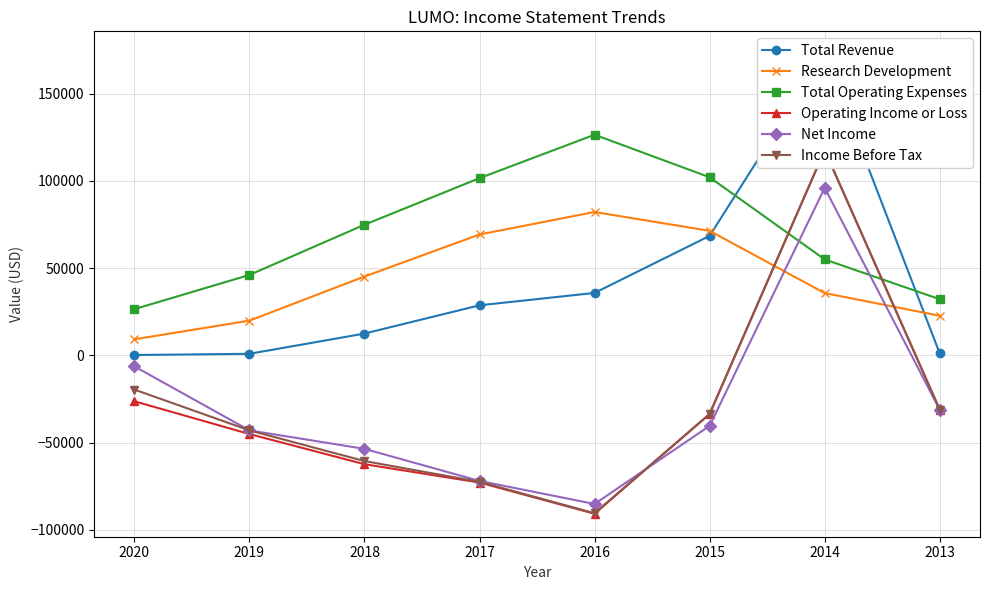

Between 2015 and 2014, which series saw the biggest shift?

Operating Income or Loss